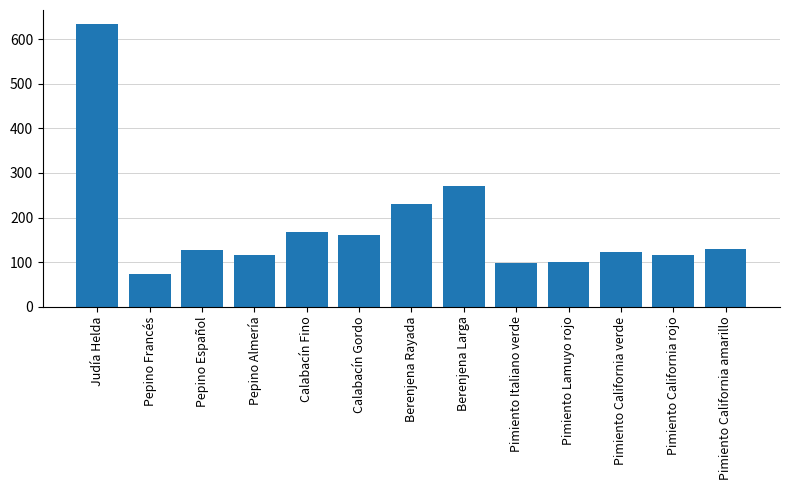

What is the smallest value displayed?

73